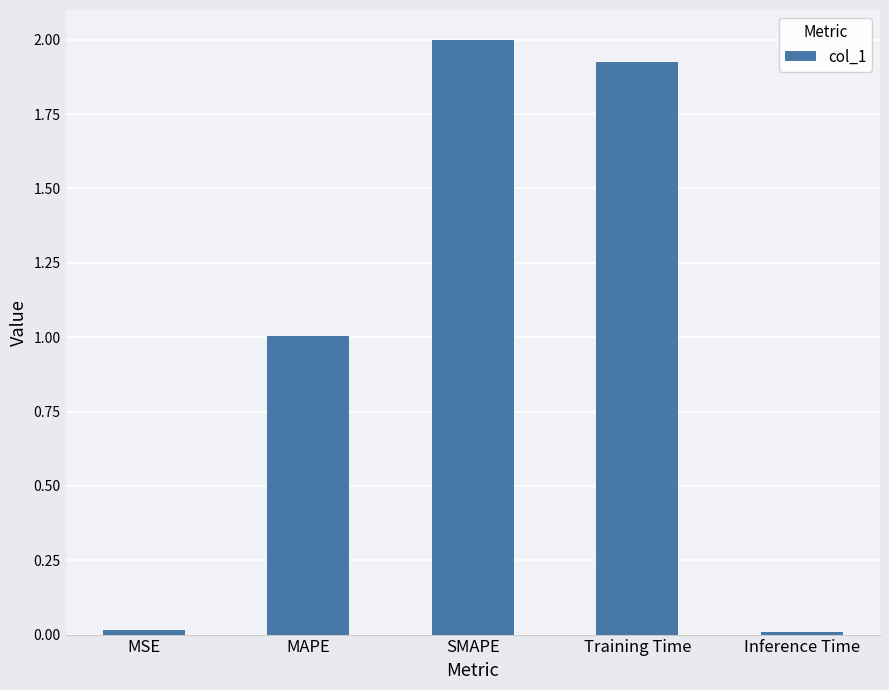

How many bars are there in total?

5